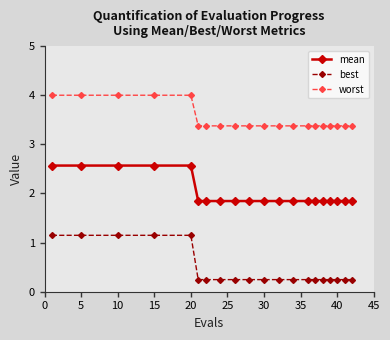

How many lines are shown in the chart?

3